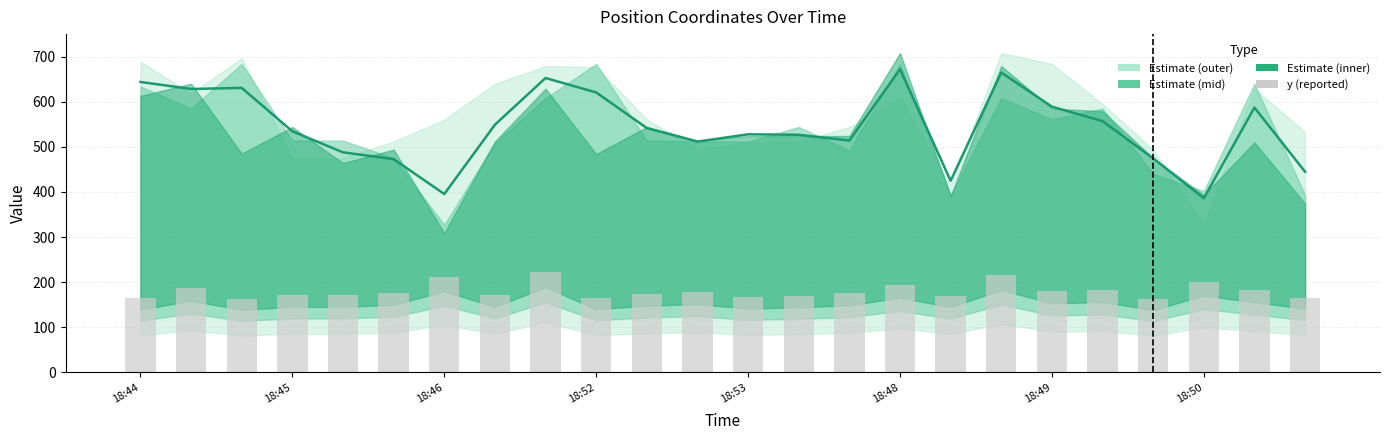

How many data points in x (mean) are less than 541?

12